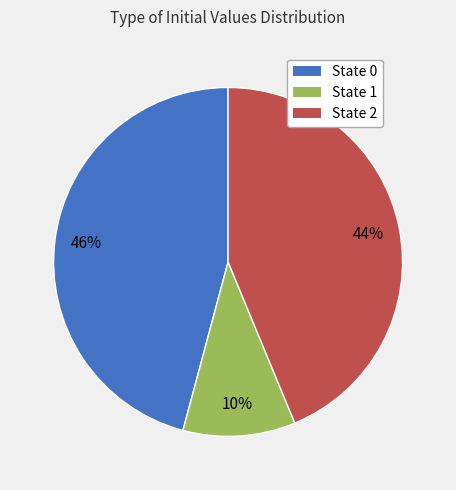

Is there any slice that represents more than half of the pie?

No